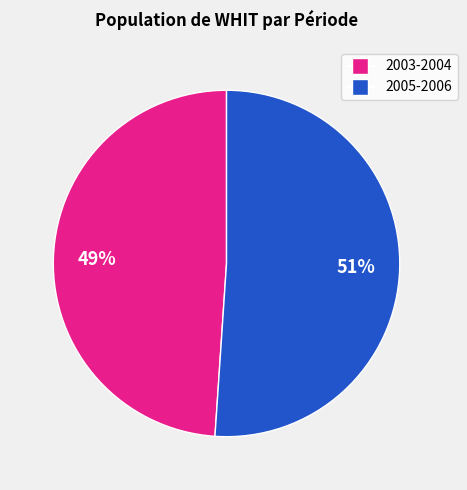

Does any single category account for the majority?

Yes